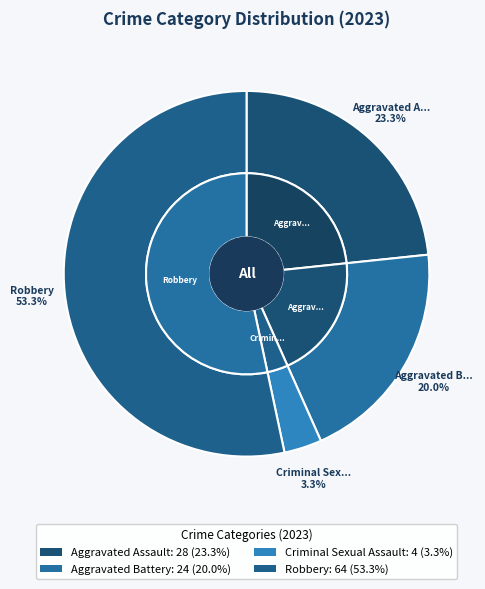

Which category accounts for the majority?

Robbery